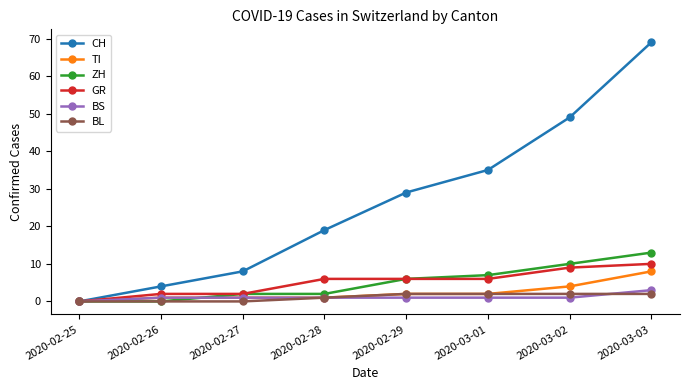

At which category is the sum across all series the highest?

2020-03-03